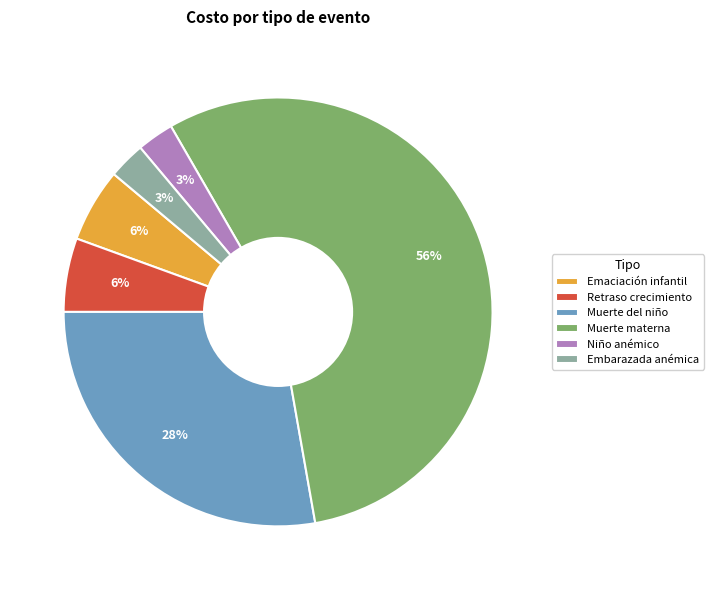

What percentage is the Niño anémico slice, to the nearest percent?

3%